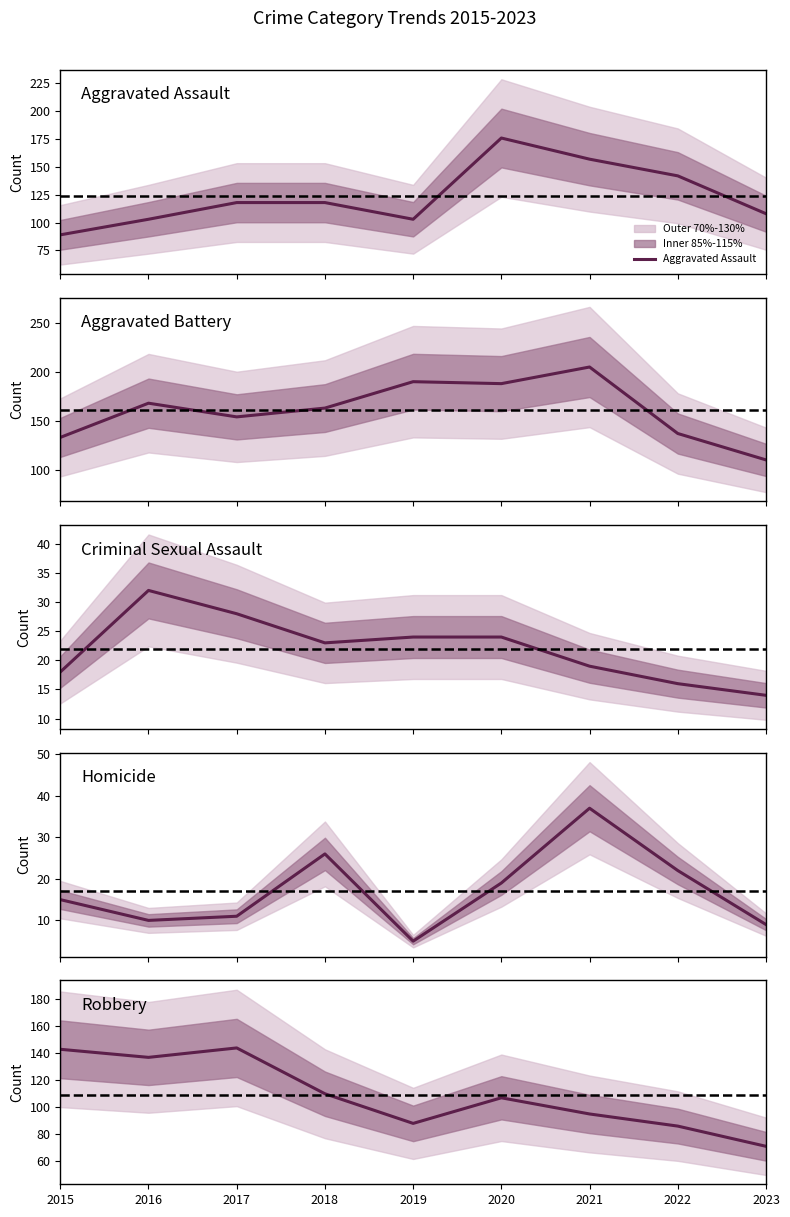

What is the difference between the Homicide values at 2022 and 2015?

7